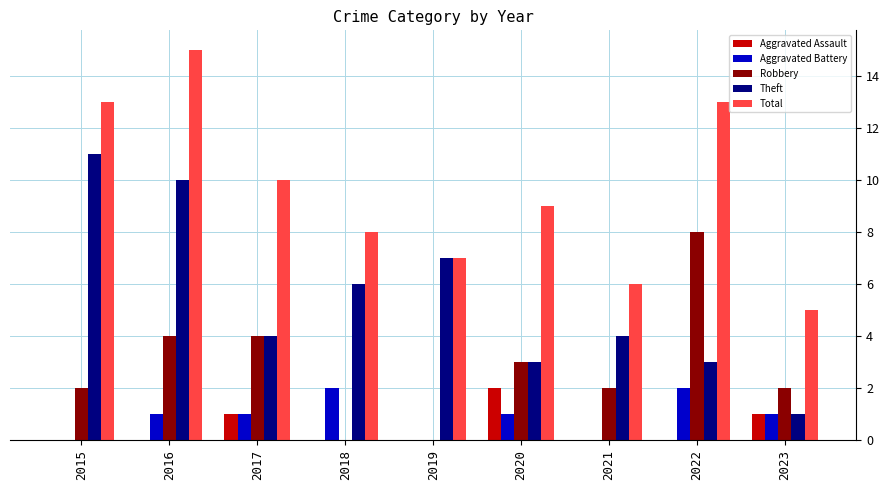

Does the chart contain stacked bars?

No